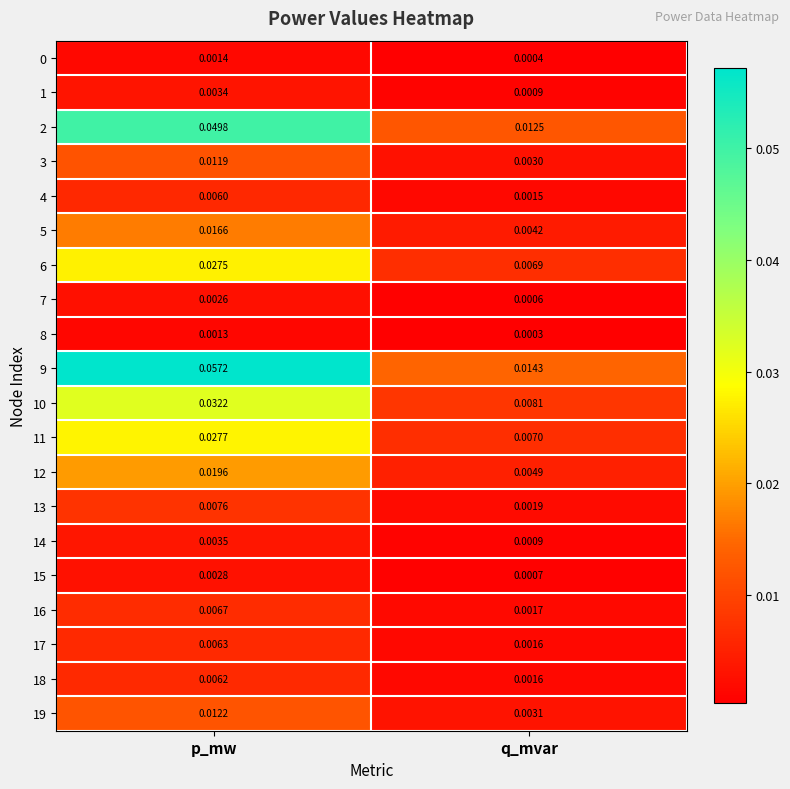

At which category is the sum across all series the highest?

p_mw